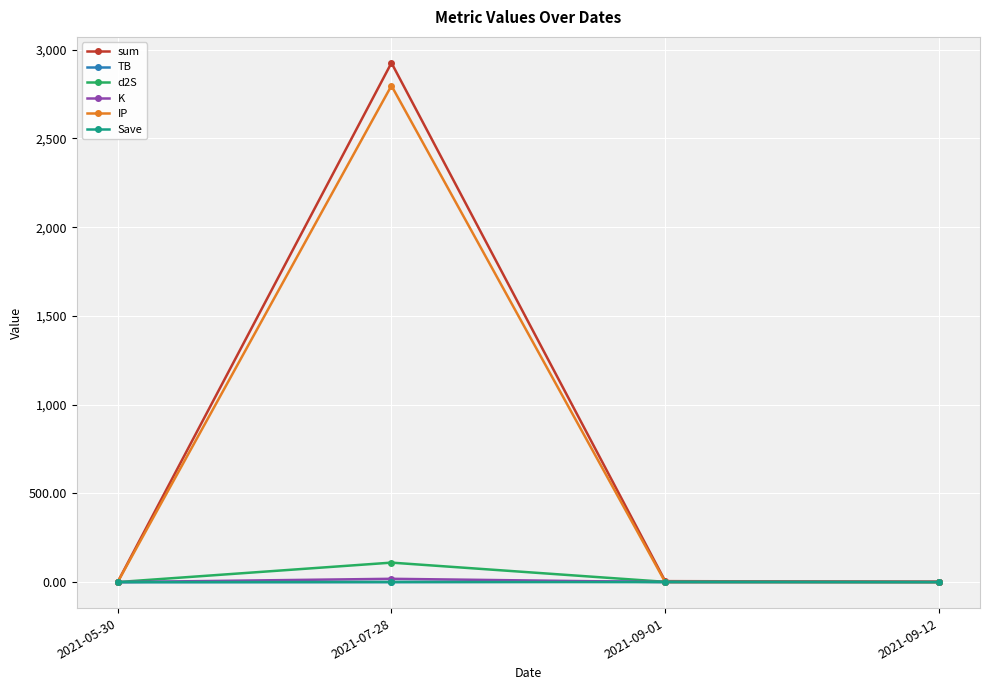

At which label does d2S reach its peak?

2021-07-28